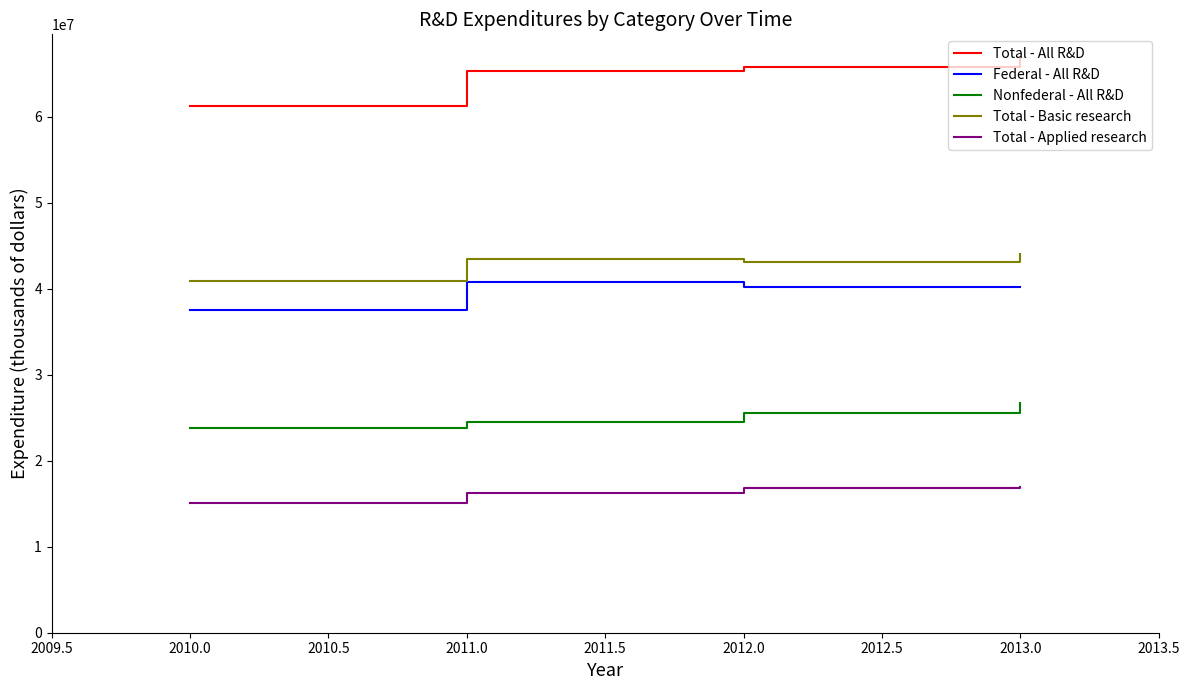

Which series has the widest spread of values?

Total - All R&D